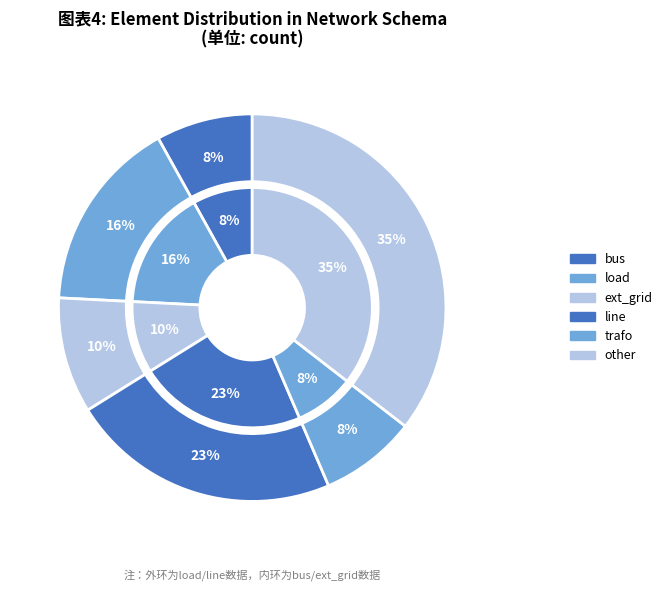

Which slice is the smallest?

bus